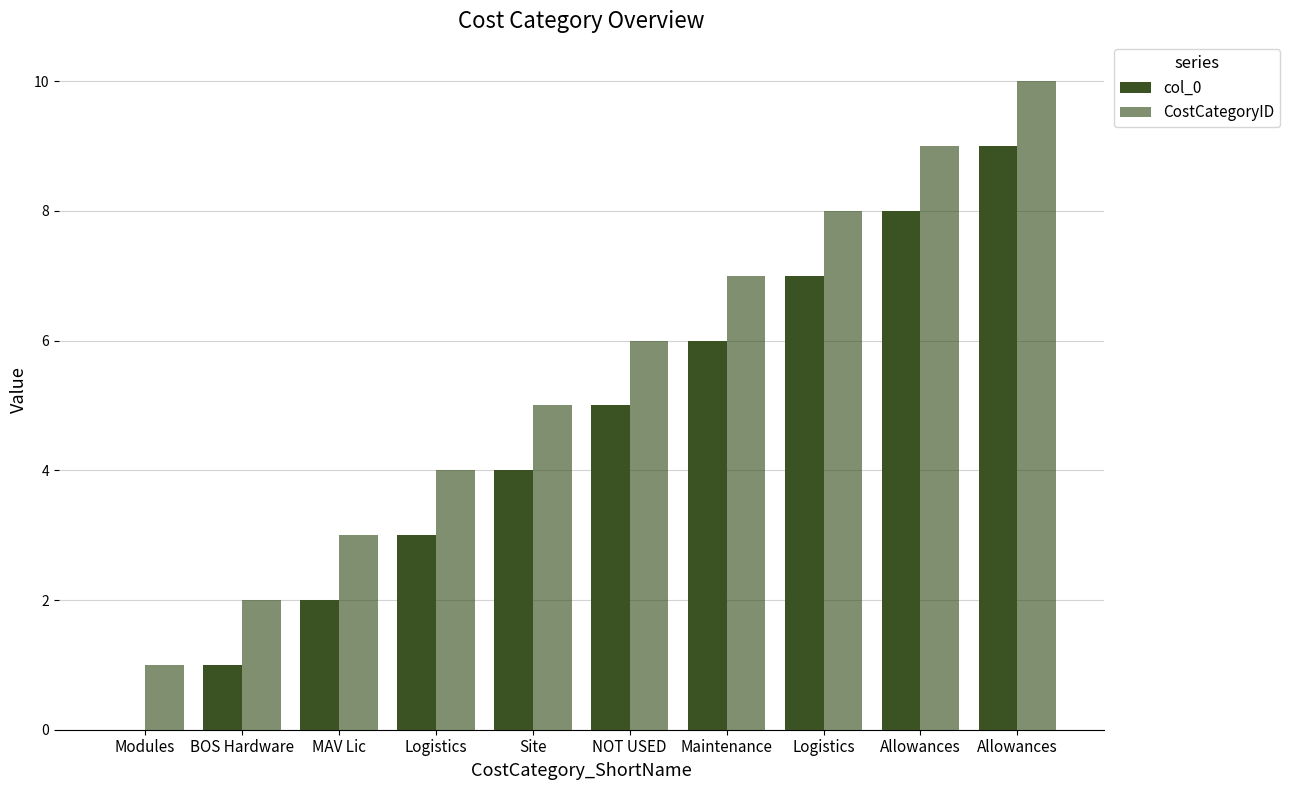

How many groups of bars are there?

10